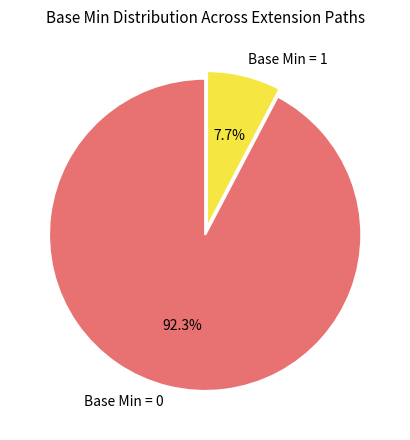

How many segments does this pie chart have?

2